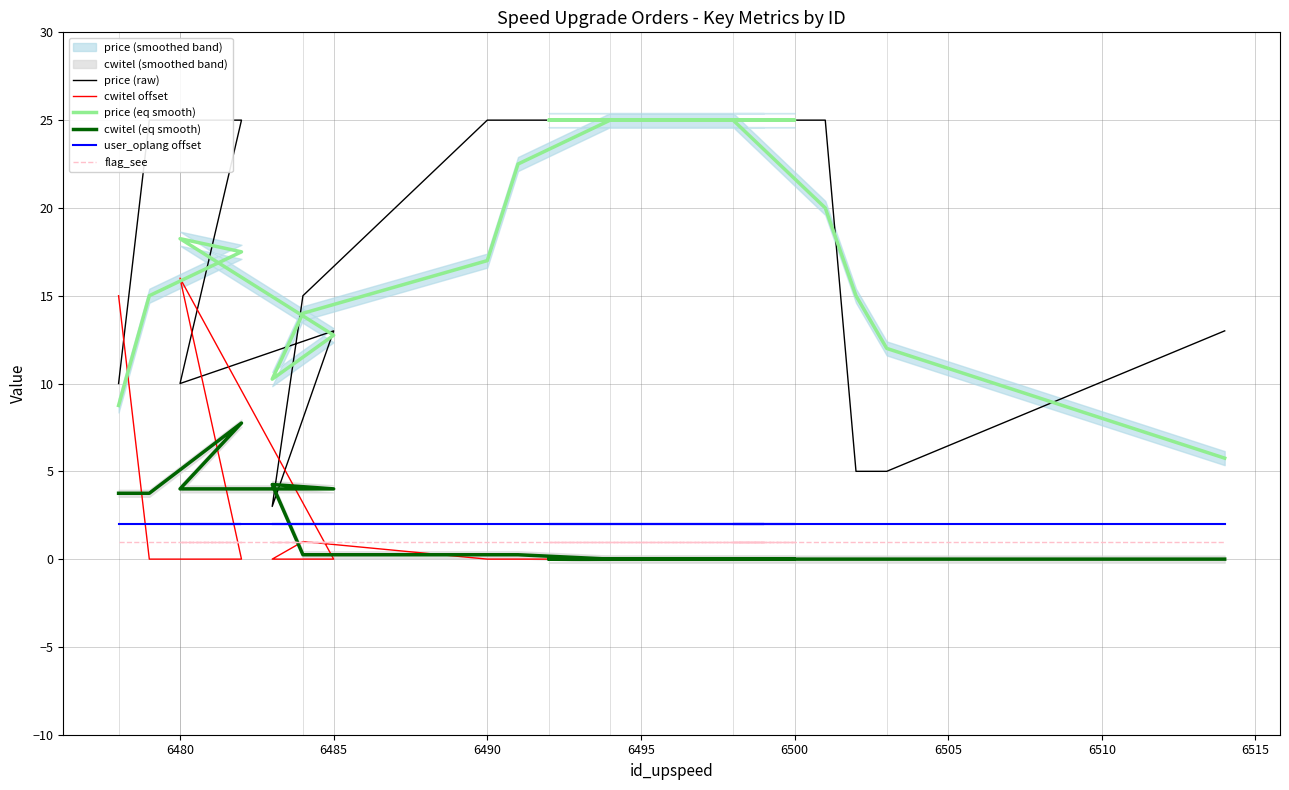

True or false: price (eq smooth) has a value of 16.5 at 10.

False